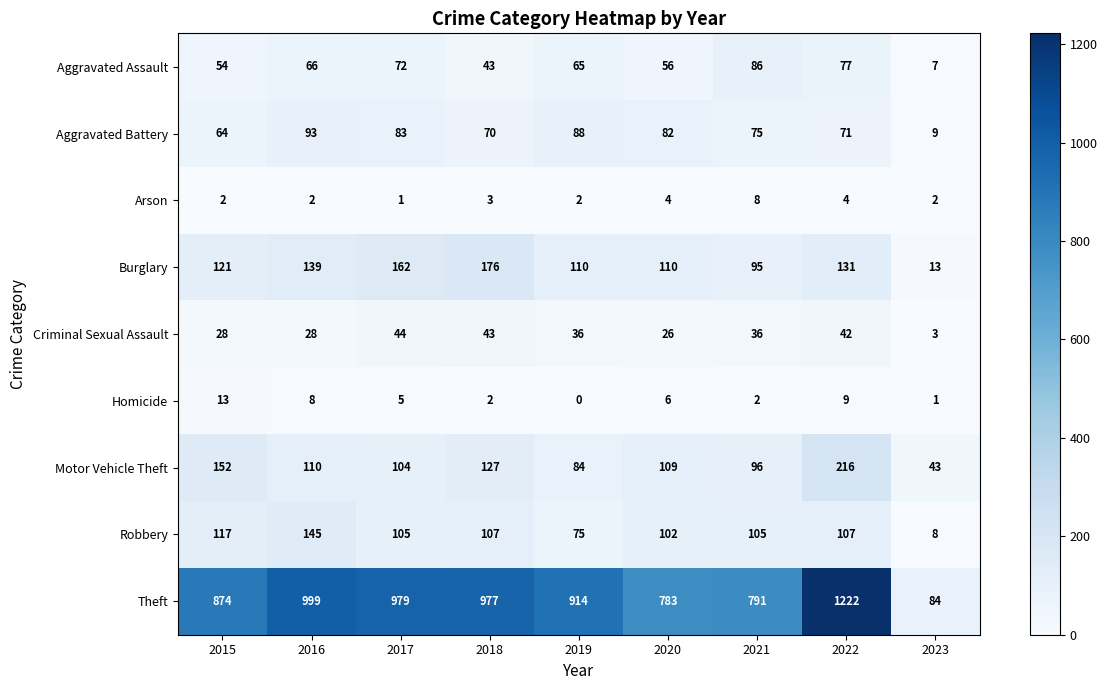

What value does the Burglary series have at 2021?

95